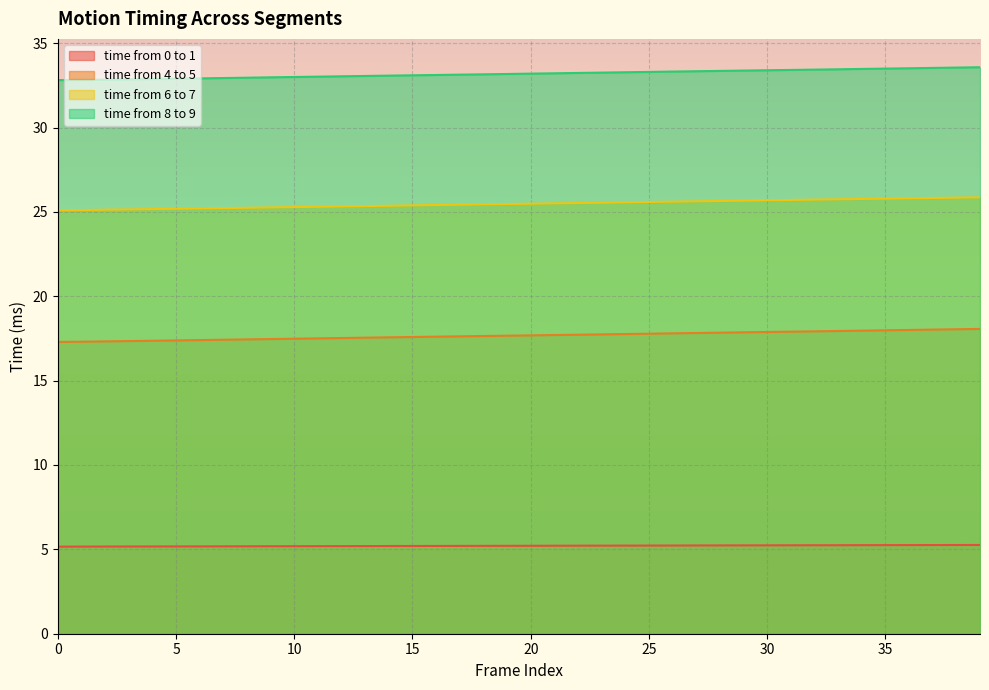

True or false: time from 8 to 9 and time from 4 to 5 intersect in this chart.

False